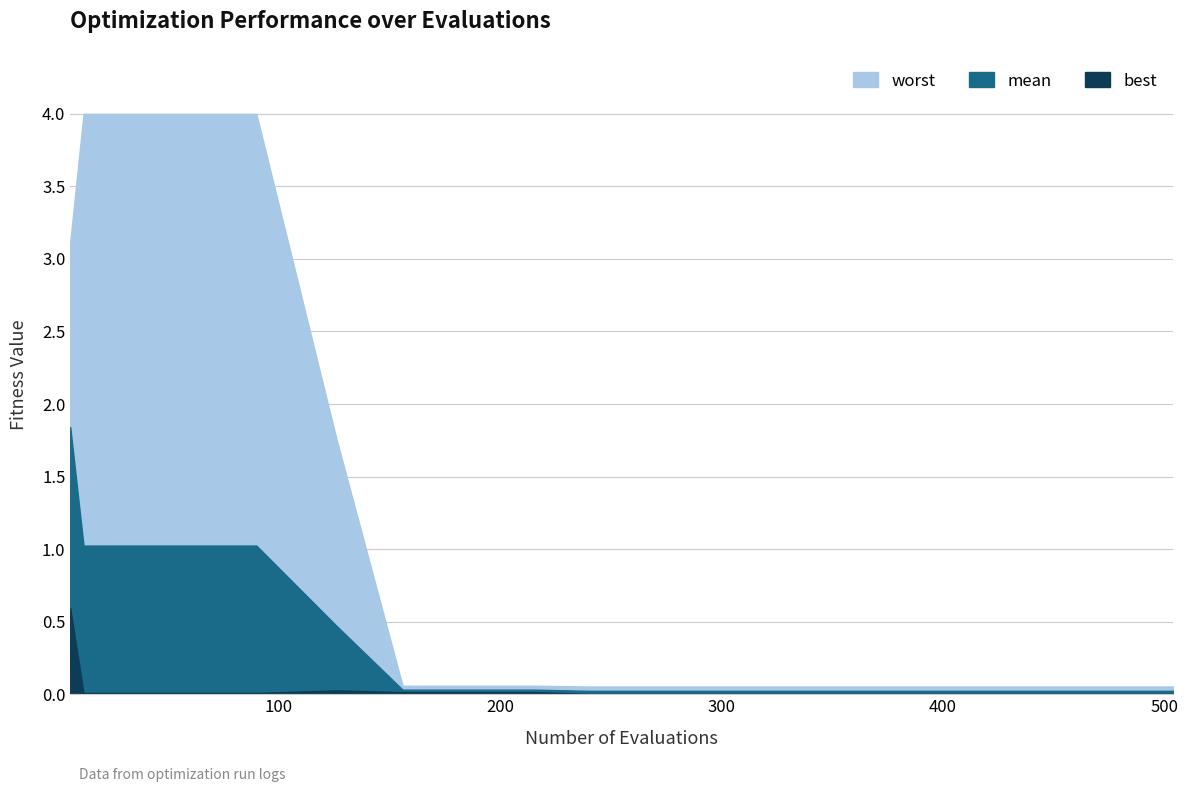

Reading left to right, extract all data points from this chart.

best: 6=0.6	12=0.0	30=0.0	60=0.0	90=0.0	126=0.0	156=0.0	186=0.0	216=0.0	240=0.0	300=0.0	360=0.0	420=0.0	480=0.0	504=0.0
mean: 6=1.8	12=1.0	30=1.0	60=1.0	90=1.0	126=0.5	156=0.0	186=0.0	216=0.0	240=0.0	300=0.0	360=0.0	420=0.0	480=0.0	504=0.0
worst: 6=3.1	12=4.0	30=4.0	60=4.0	90=4.0	126=1.8	156=0.1	186=0.1	216=0.1	240=0.1	300=0.1	360=0.1	420=0.1	480=0.1	504=0.1